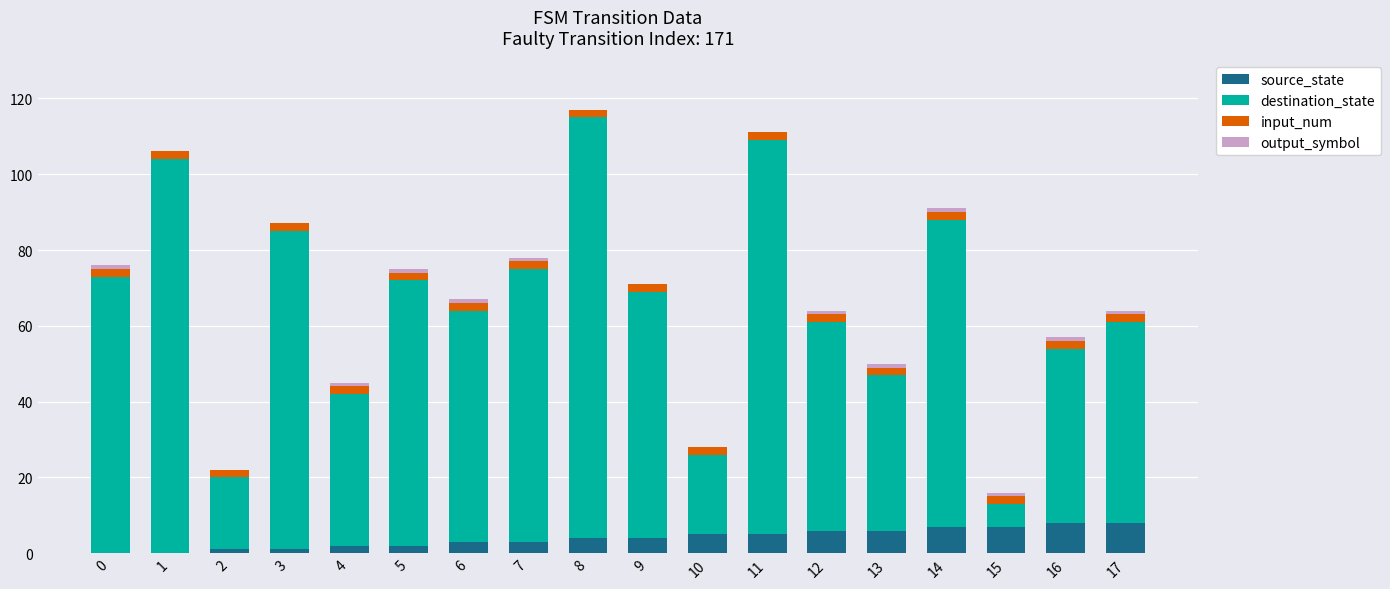

The source_state series shows 4 at 16. True or false?

False